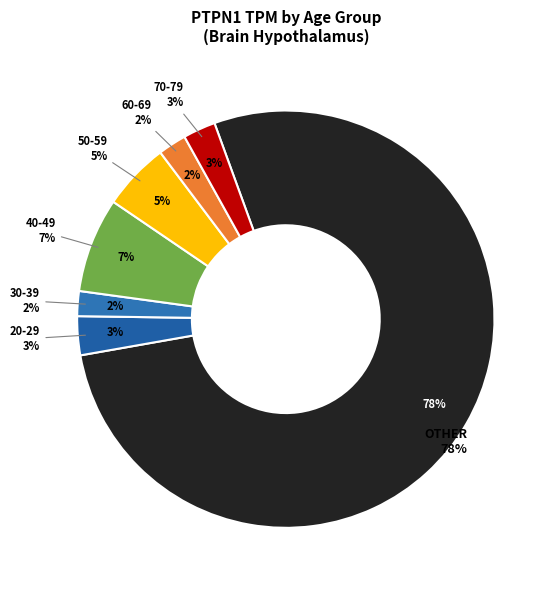

How many segments does this pie chart have?

6